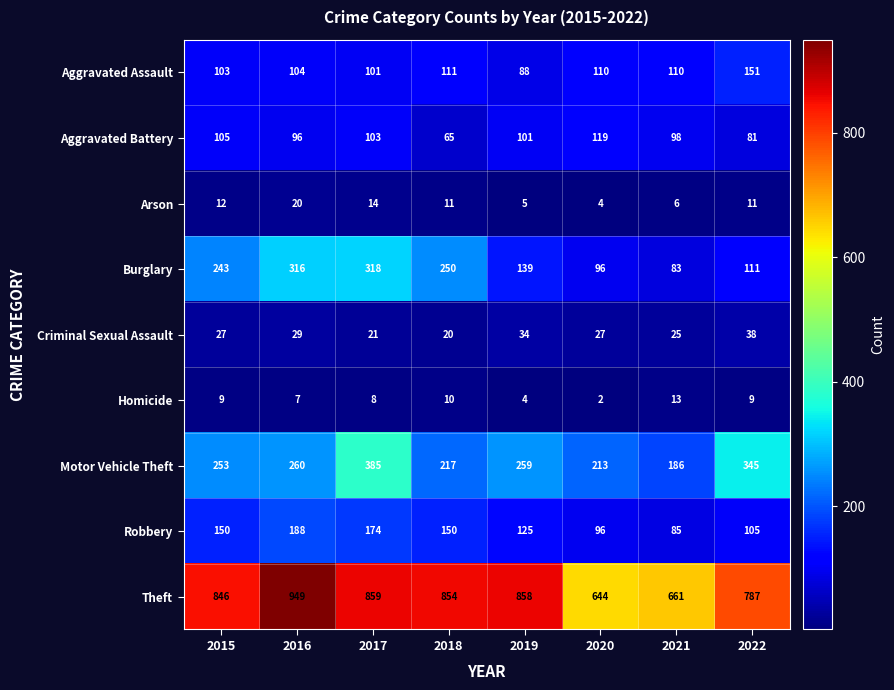

What is the difference between the maximum and minimum values in the Burglary series?

235